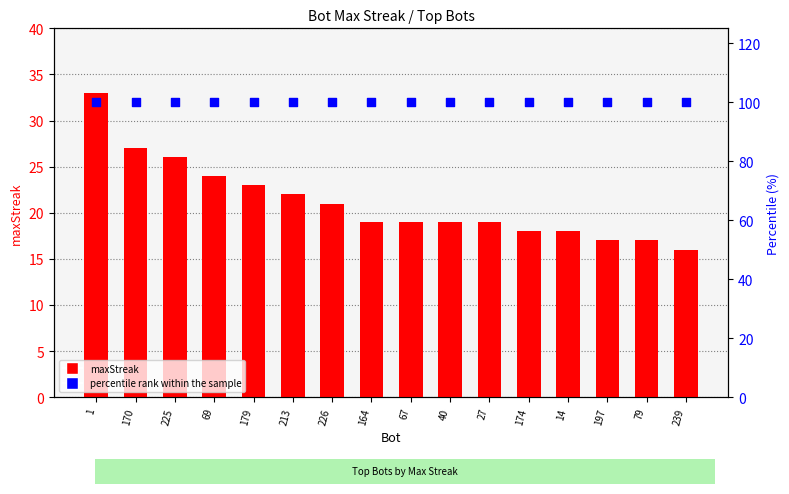

Which series contains the highest Y value?

percentile rank